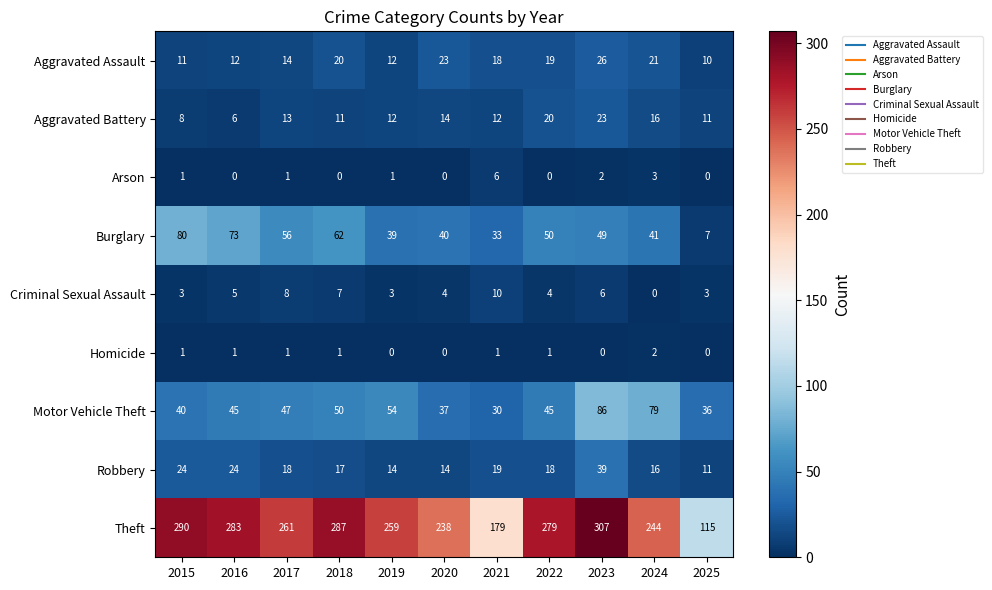

Where does the Burglary series first go above 49?

2015